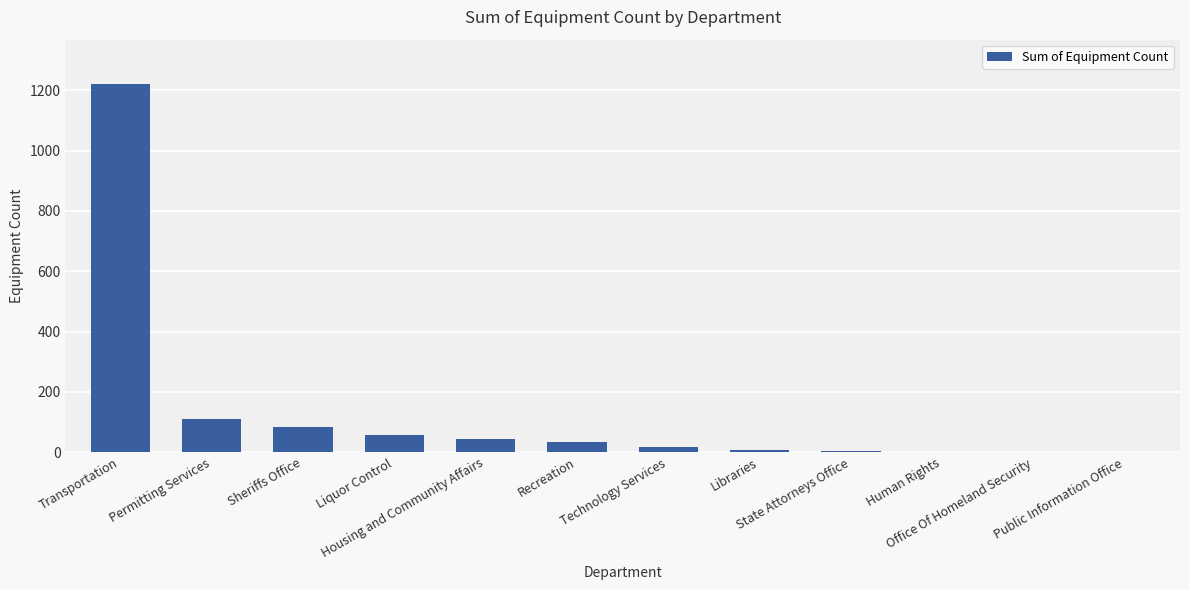

Is it true that the value at Public Information Office is 1?

True